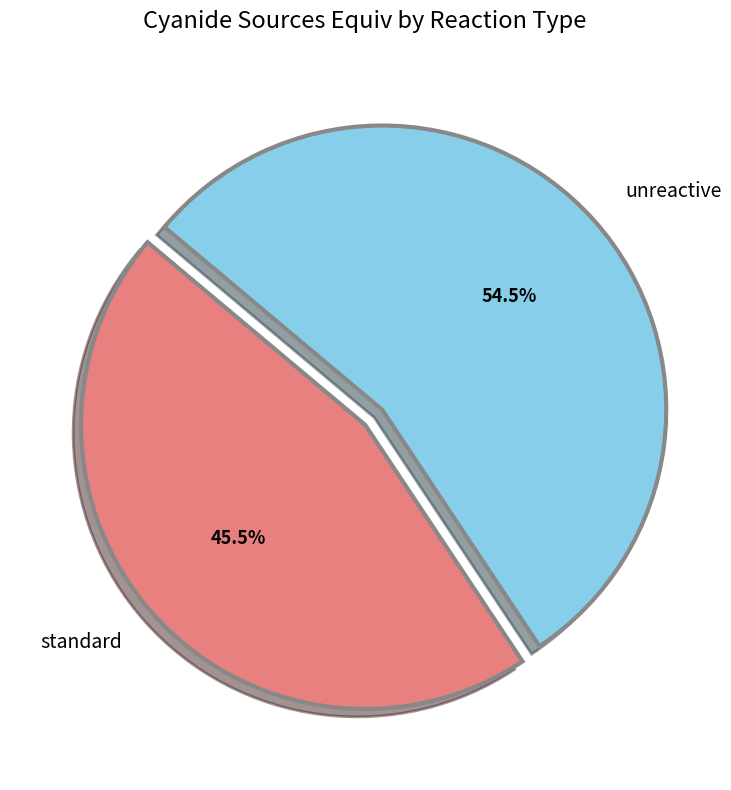

Count the number of slices in the pie.

2